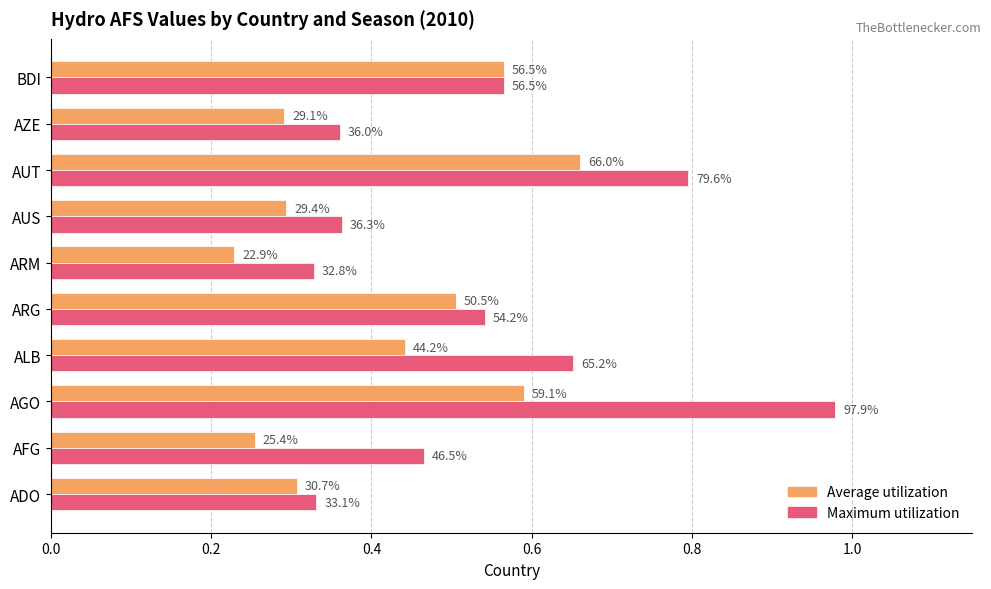

What is the difference between the second highest and second lowest values in the Maximum utilization series?

0.5